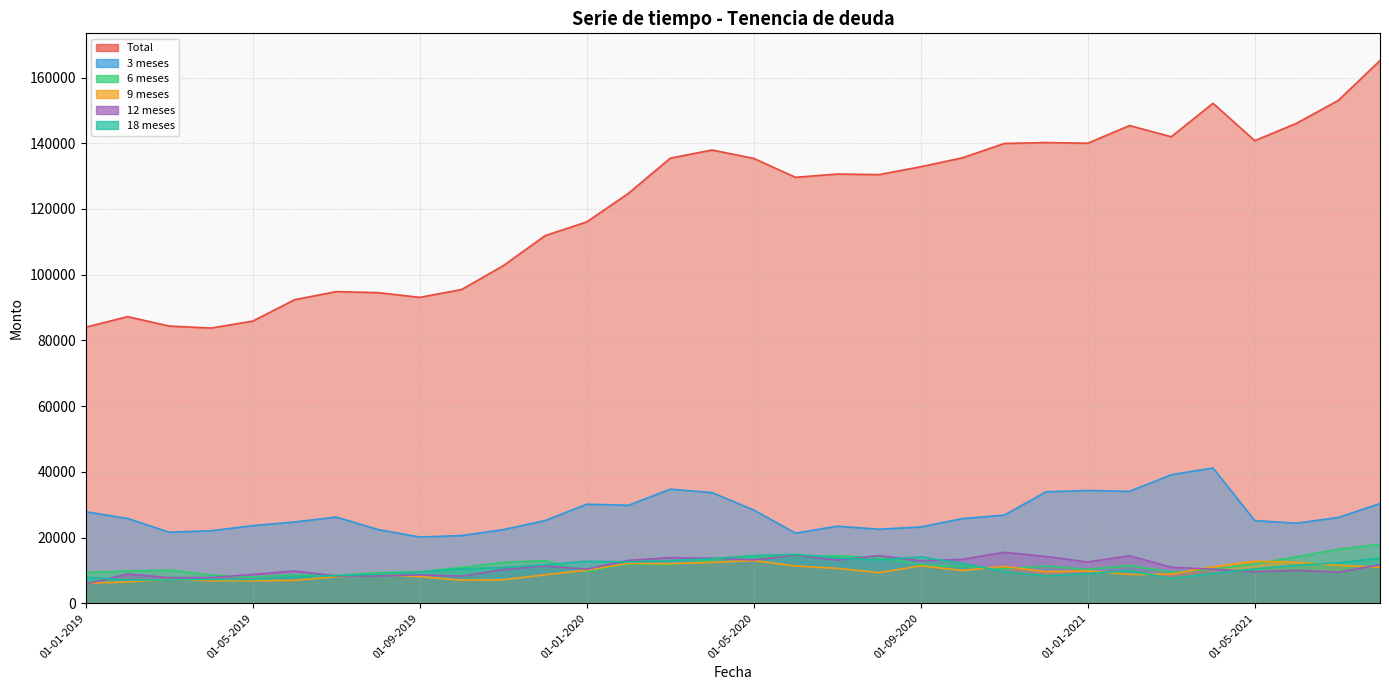

True or false: 9 meses and Total cross at least once.

False